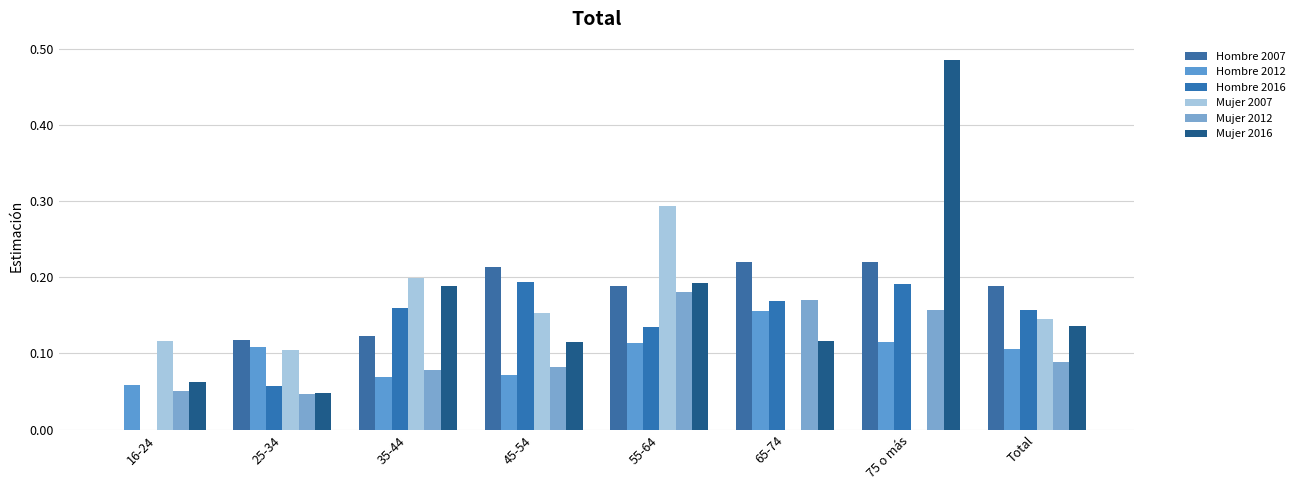

How many values in Hombre 2016 are above zero?

7